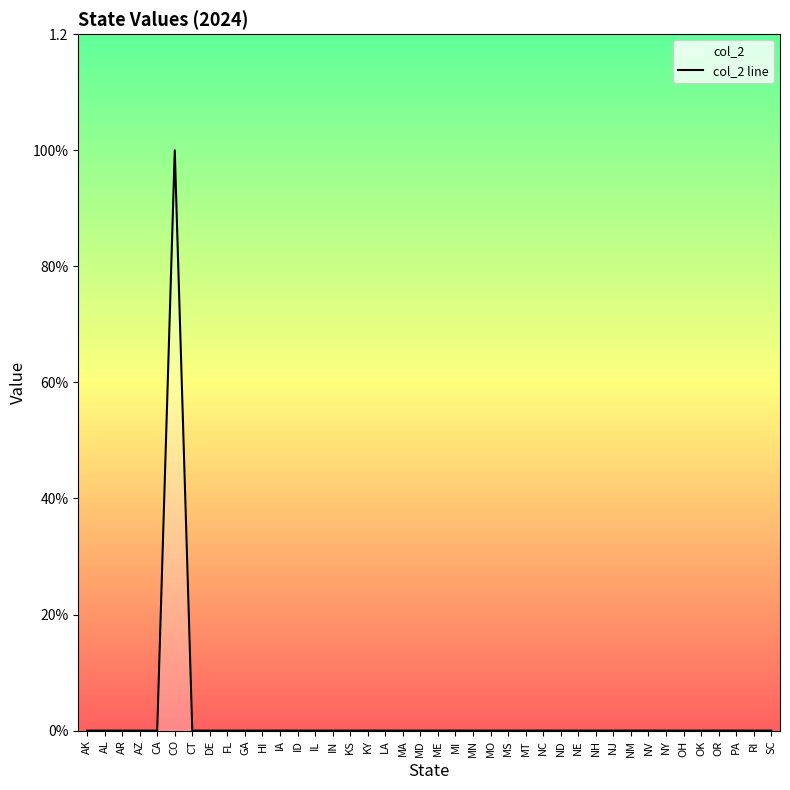

True or false: the data shows 0 at KY.

True